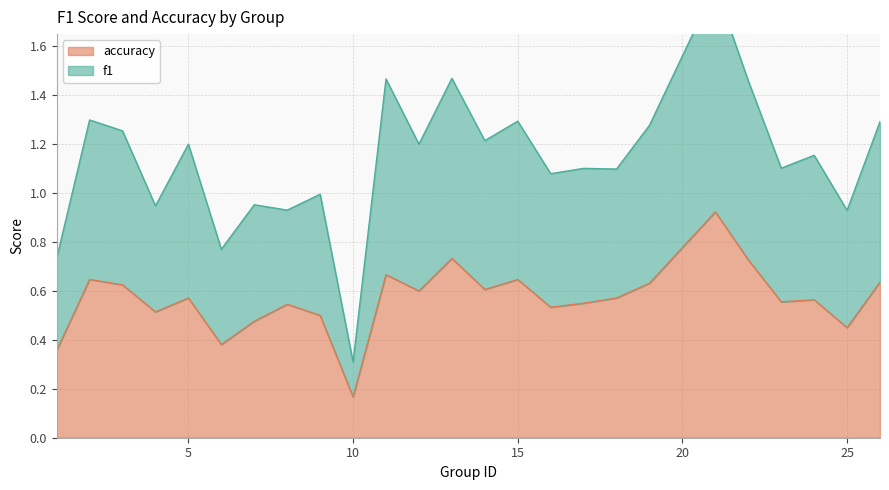

Which series has the largest total across all categories?

f1